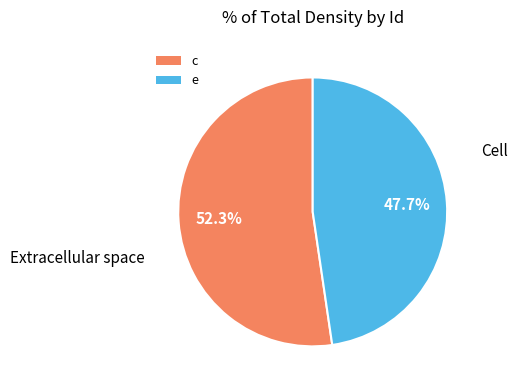

To the nearest percent, what is the combined percentage of c and e?

100%